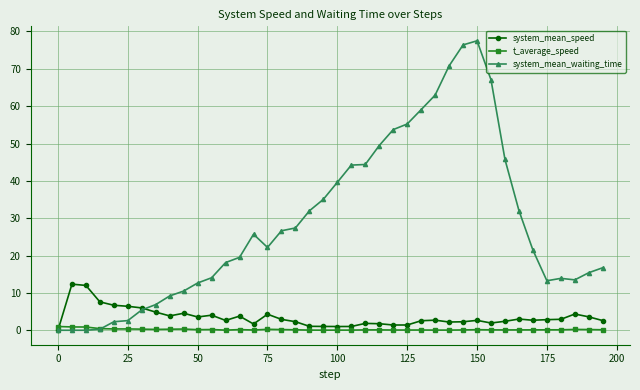

At how many categories does at least one series exceed 60?

5